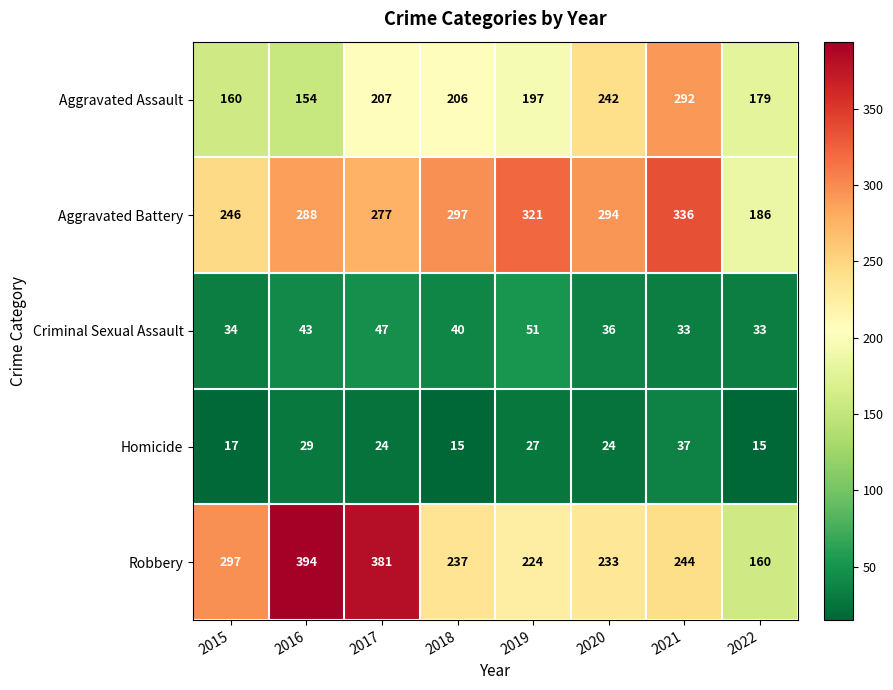

Which series has the widest spread of values?

Robbery